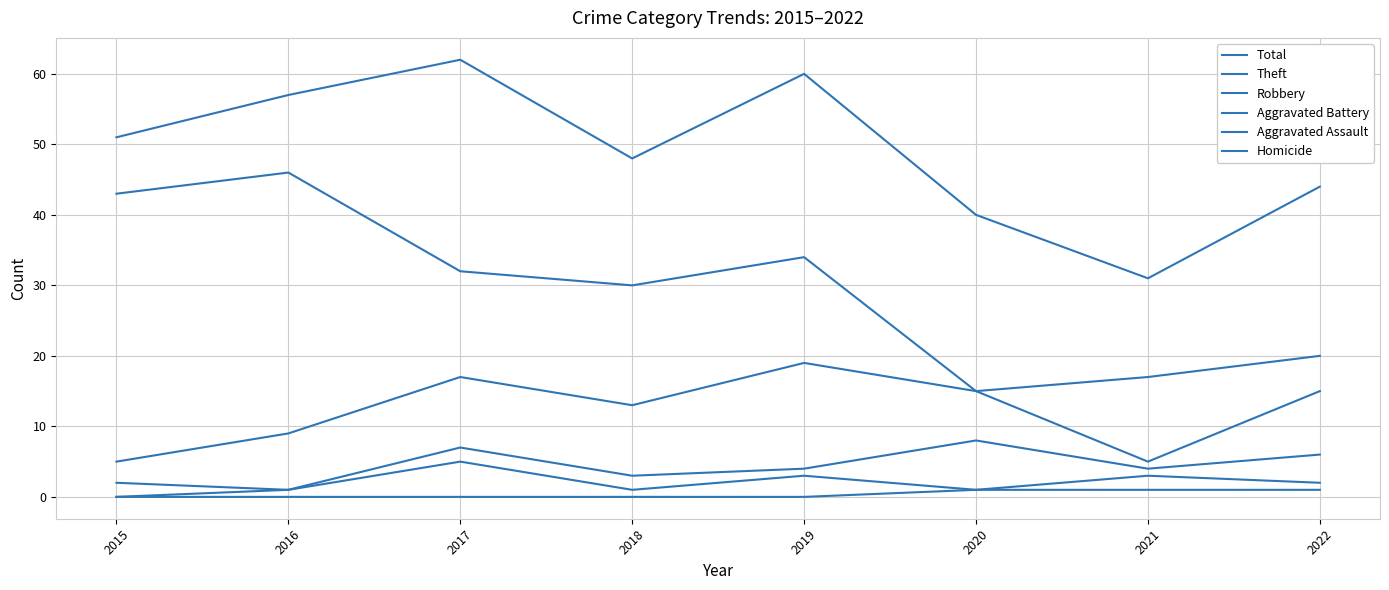

Which series changed the most between 2016 and 2022?

Theft